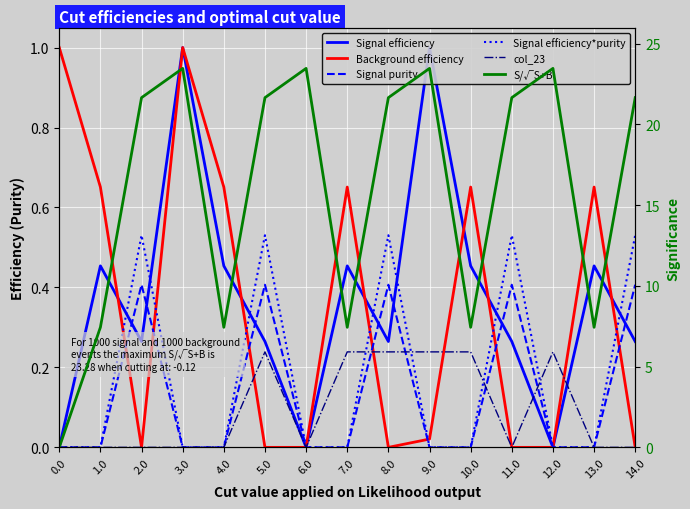

Which series changed the most between 0.0 and 12.0?

S/√S+B